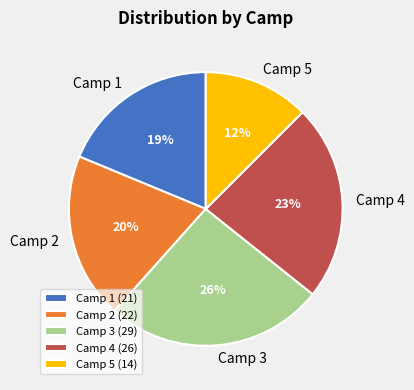

Is the sum of Camp 4 and Camp 3 greater than half?

No